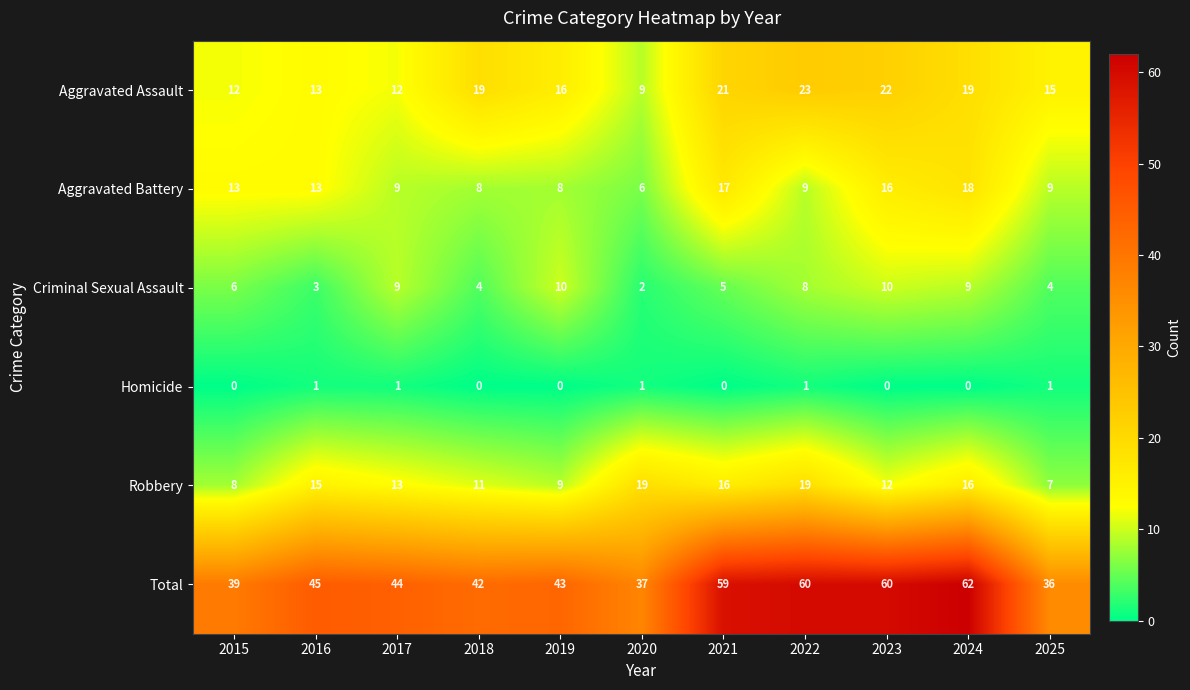

List the series in order of their peak value, lowest first.

Homicide, Criminal Sexual Assault, Aggravated Battery, Robbery, Aggravated Assault, Total